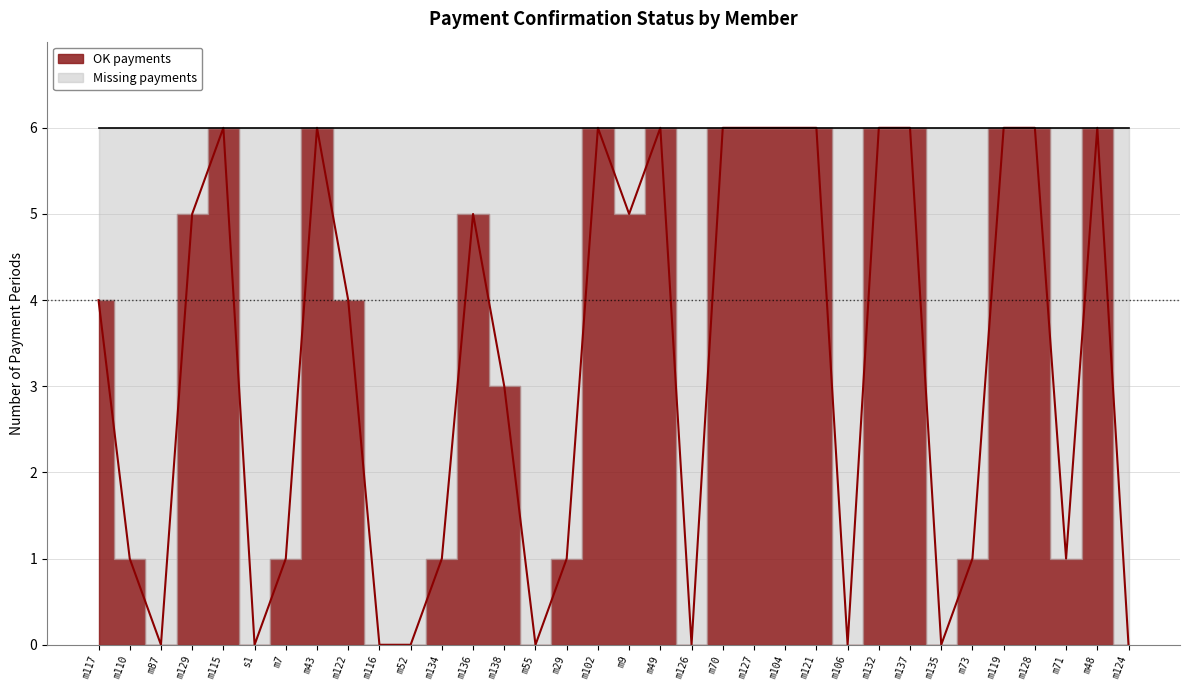

Between m71 and m7, which is larger?

m71